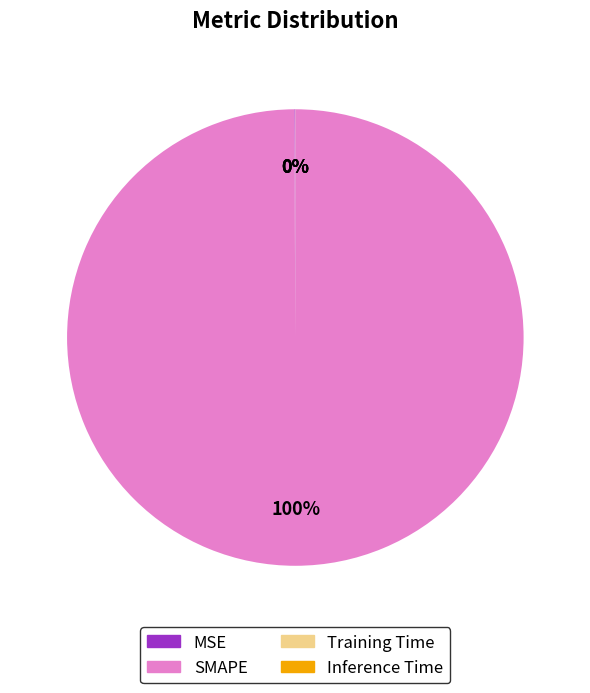

To the nearest percent, what percentage of the pie is SMAPE?

100%